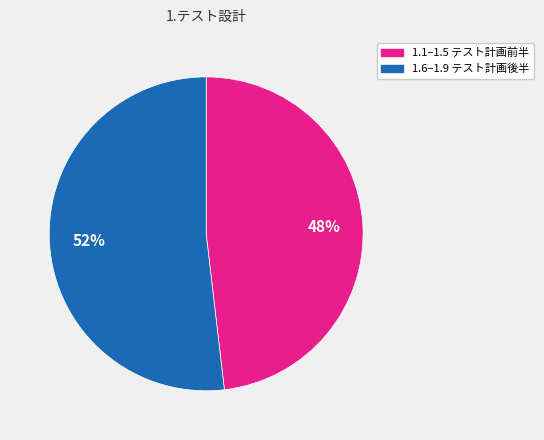

To the nearest percent, what is the difference between the largest and smallest slice percentages?

4%